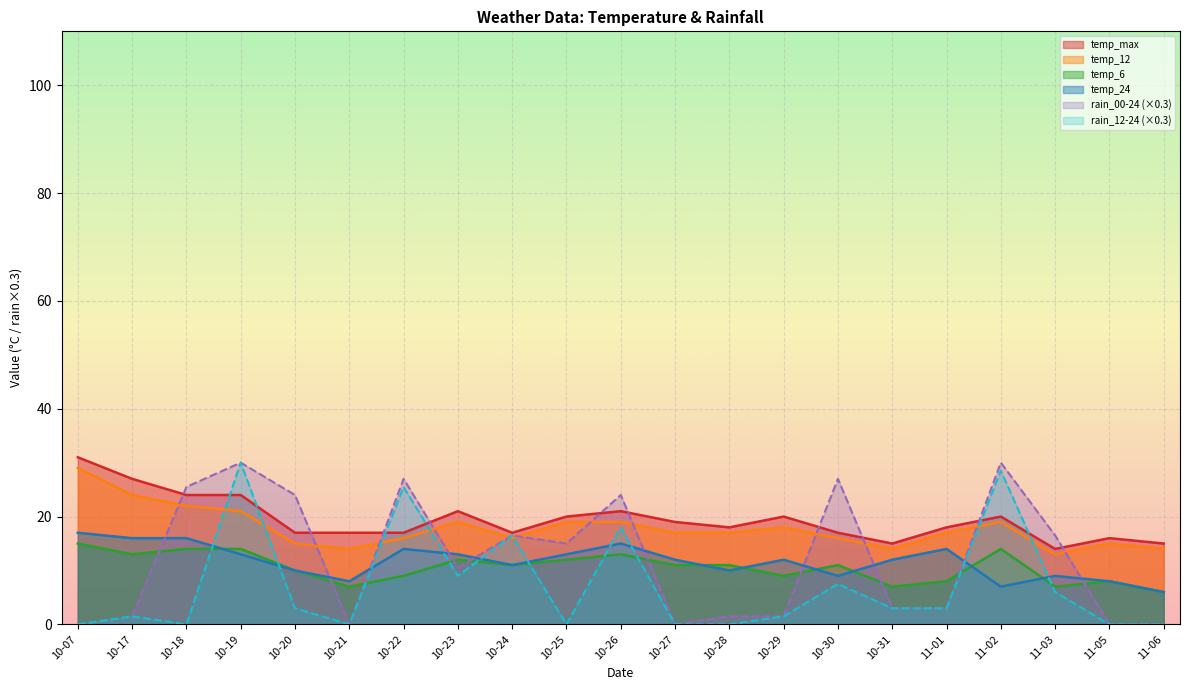

Which series ends up on top after the final intersection of temp_24 and rain_00-24 (×0.3)?

temp_24